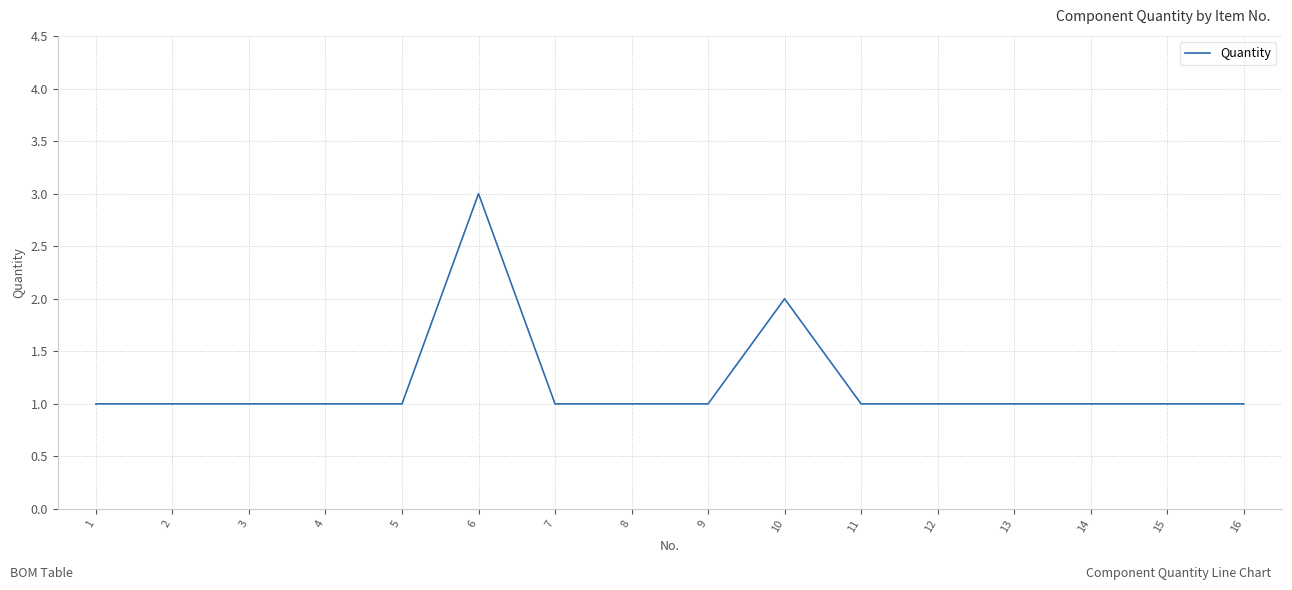

What is the average value?

1